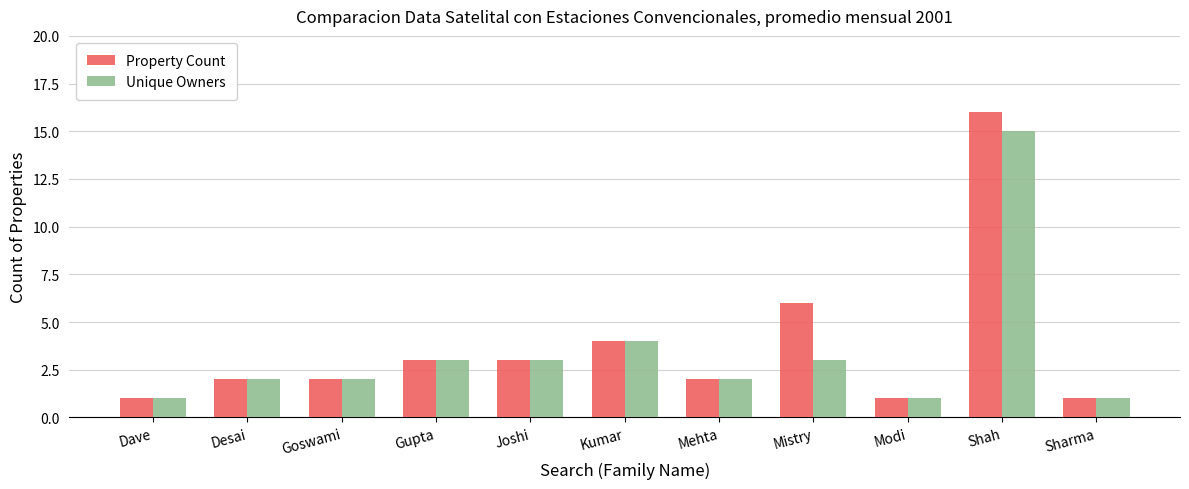

What is the average value of the Unique Owners series?

3